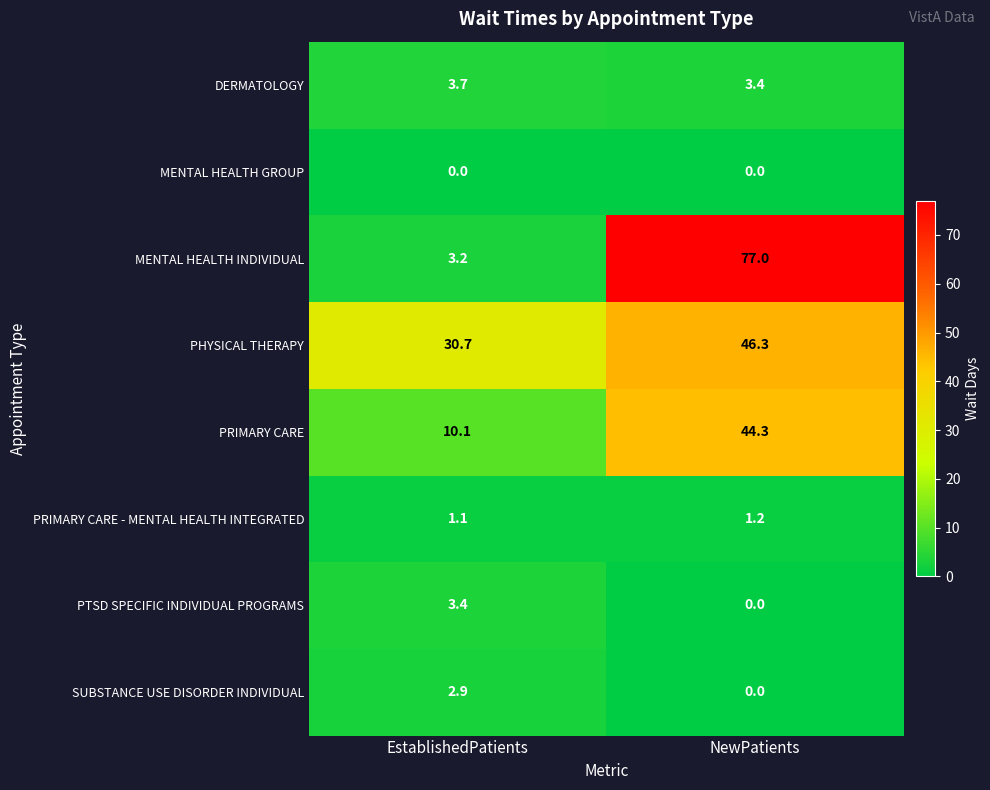

What is the approximate value of DERMATOLOGY at NewPatients?

3.4